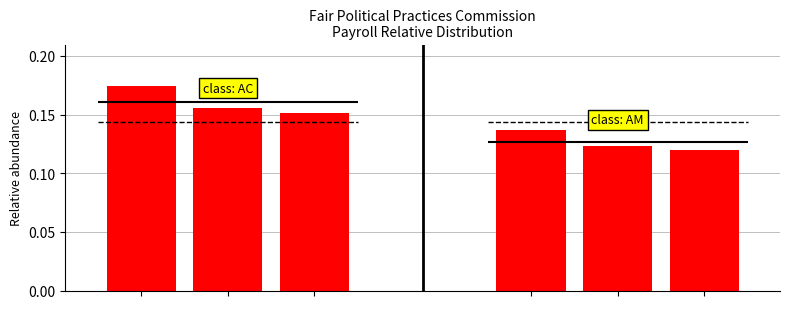

The chart shows a value of 0.2 at 2. True or false?

False